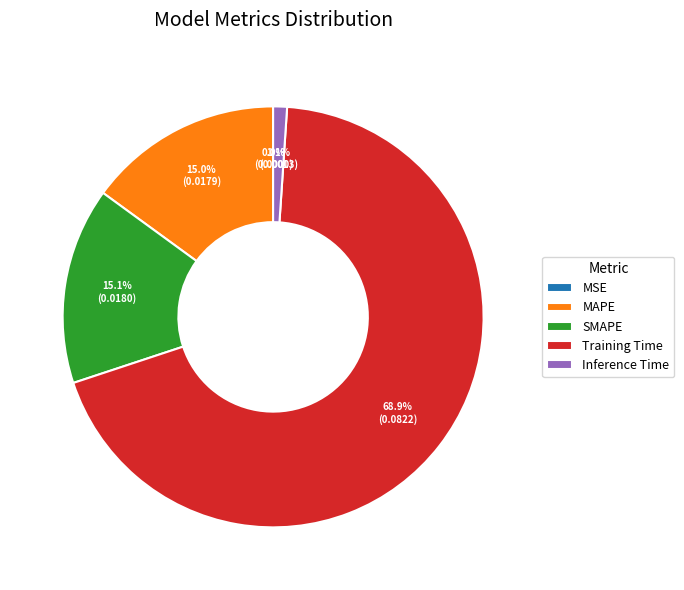

What percentage is NOT represented by SMAPE?

84.9%